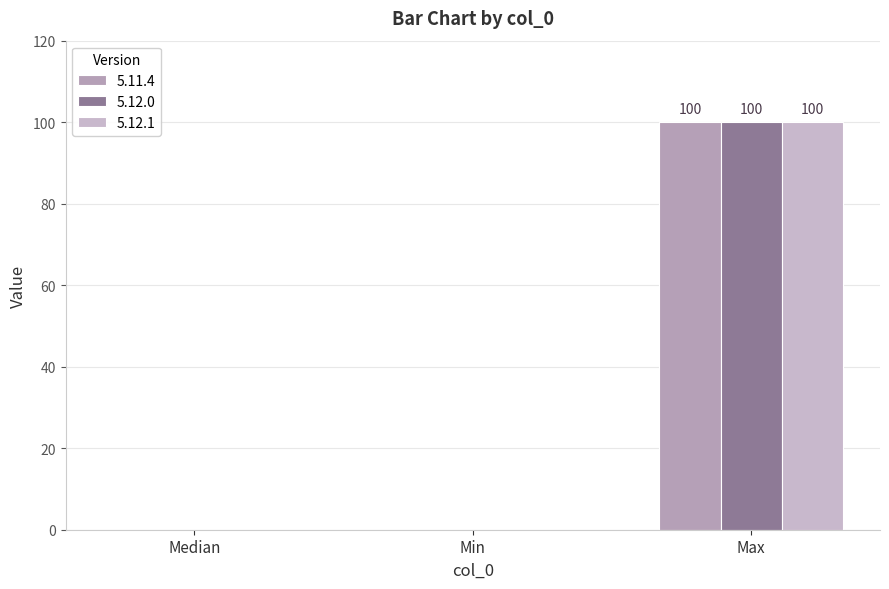

Which has a higher value, Max or Min?

Max